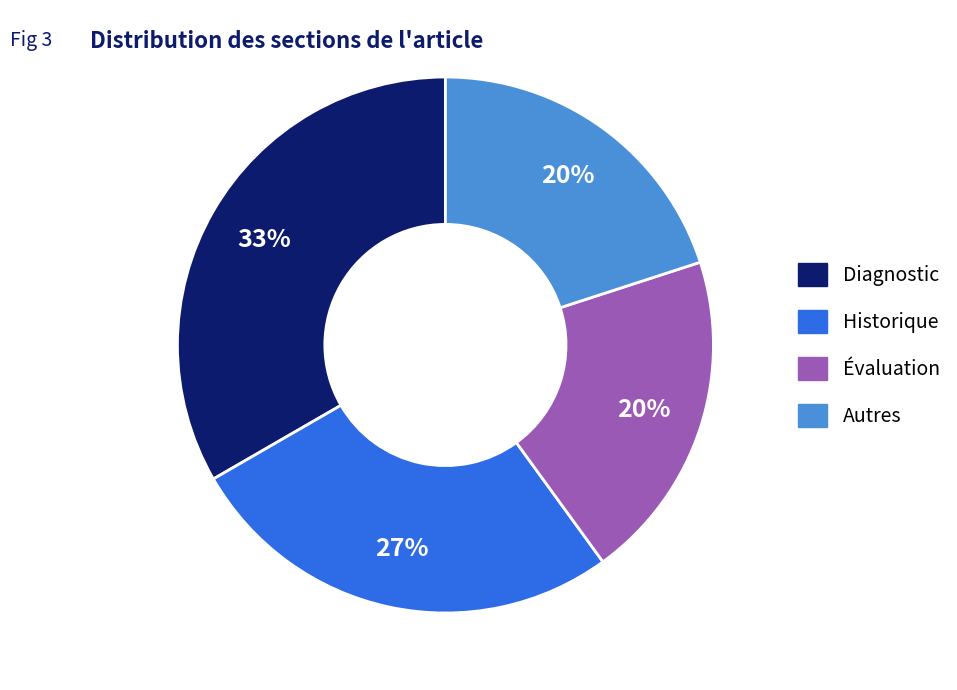

How many slices are in this pie chart?

4